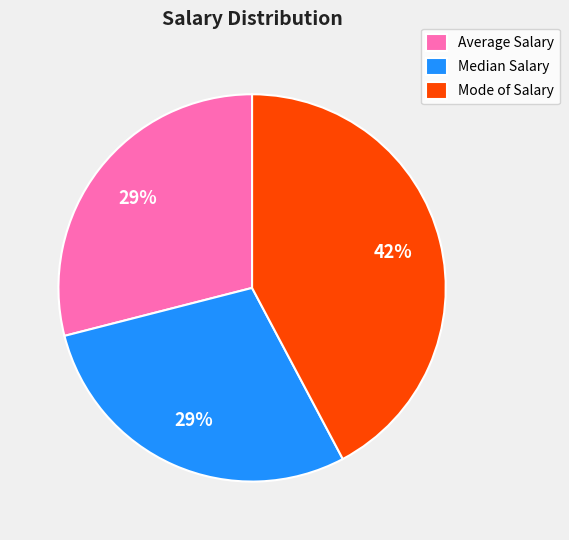

Does Median Salary represent more than half of the total?

No